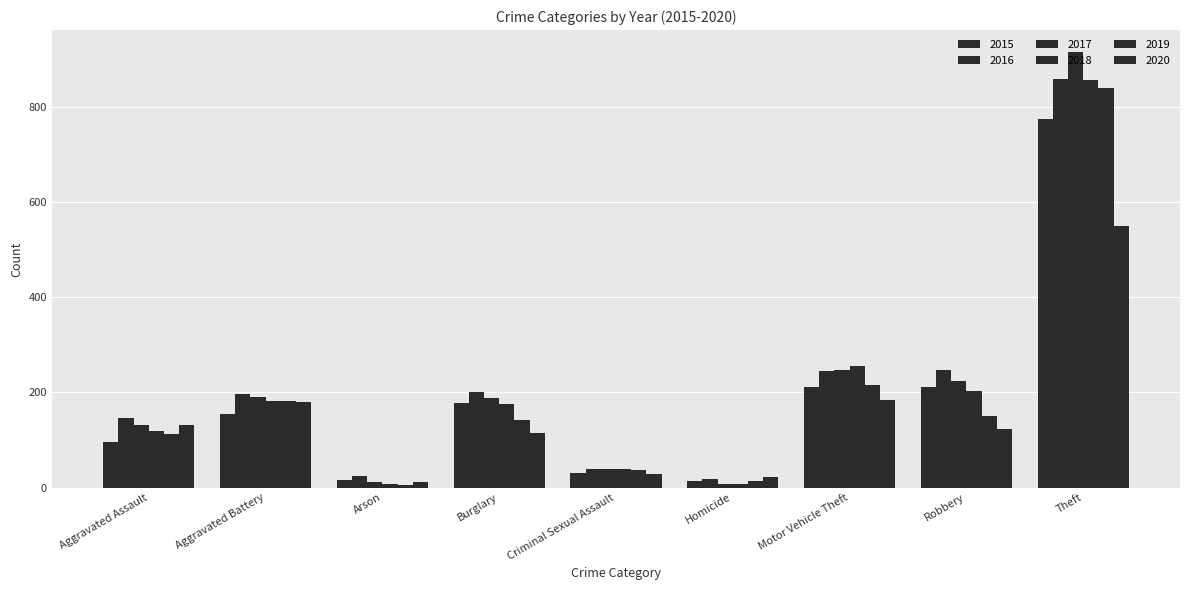

What is the sum of the 2016 values at Homicide and Aggravated Assault?

164